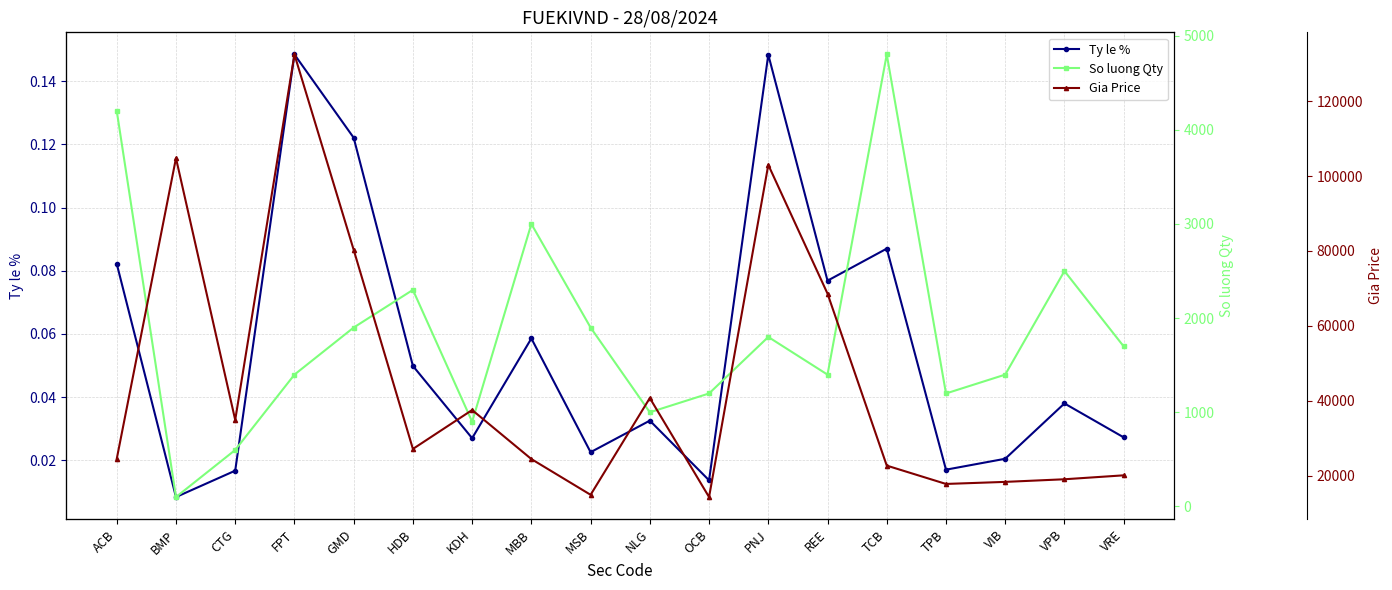

What is the sum of the Ty le % values at CTG and TCB?

0.1